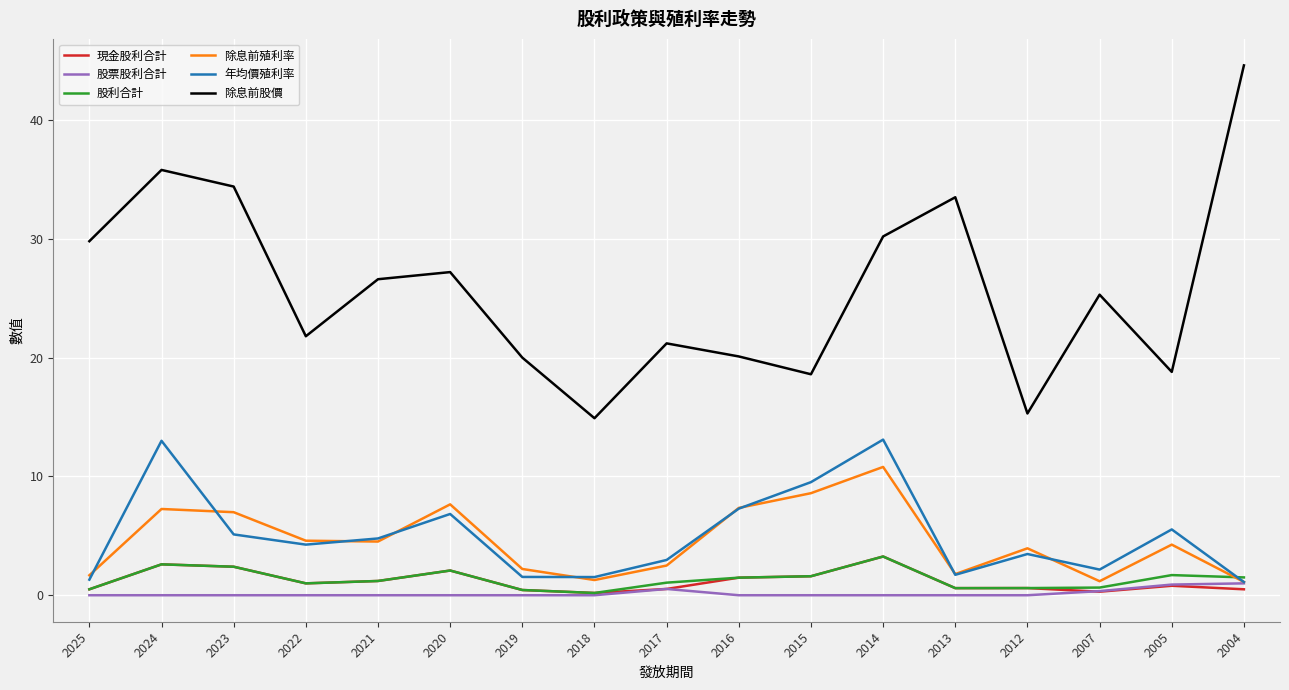

What is the greatest value displayed?

44.6